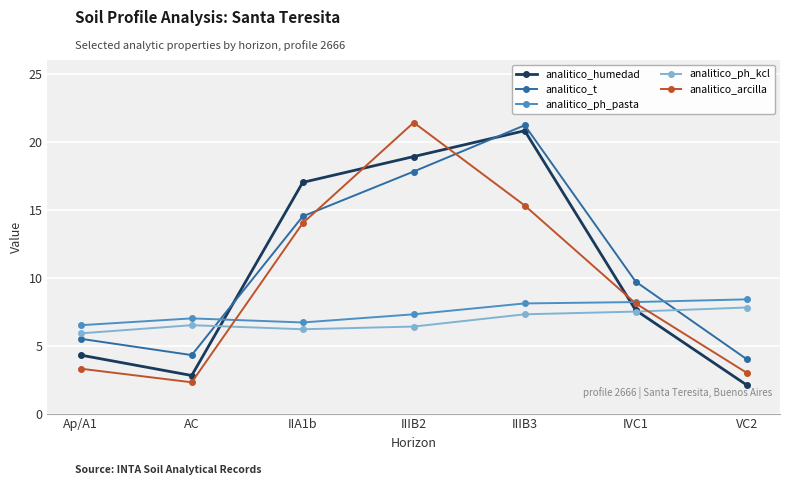

In analitico_arcilla, how many points are lower than both neighbors (excluding endpoints)?

1